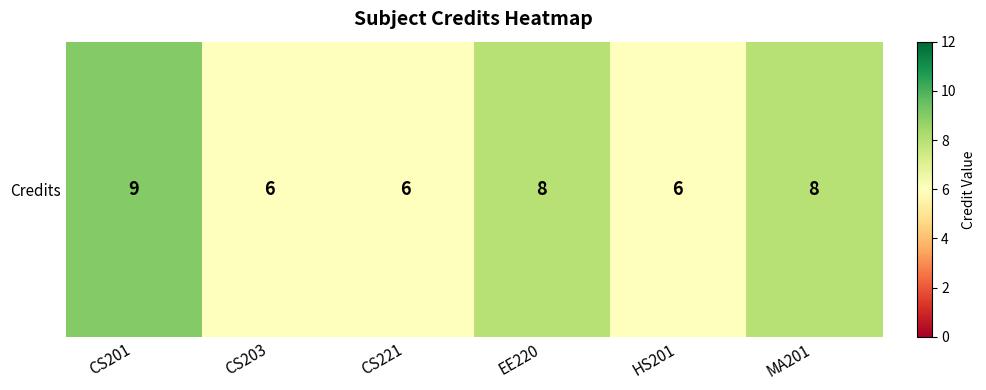

What is the greatest value displayed?

9